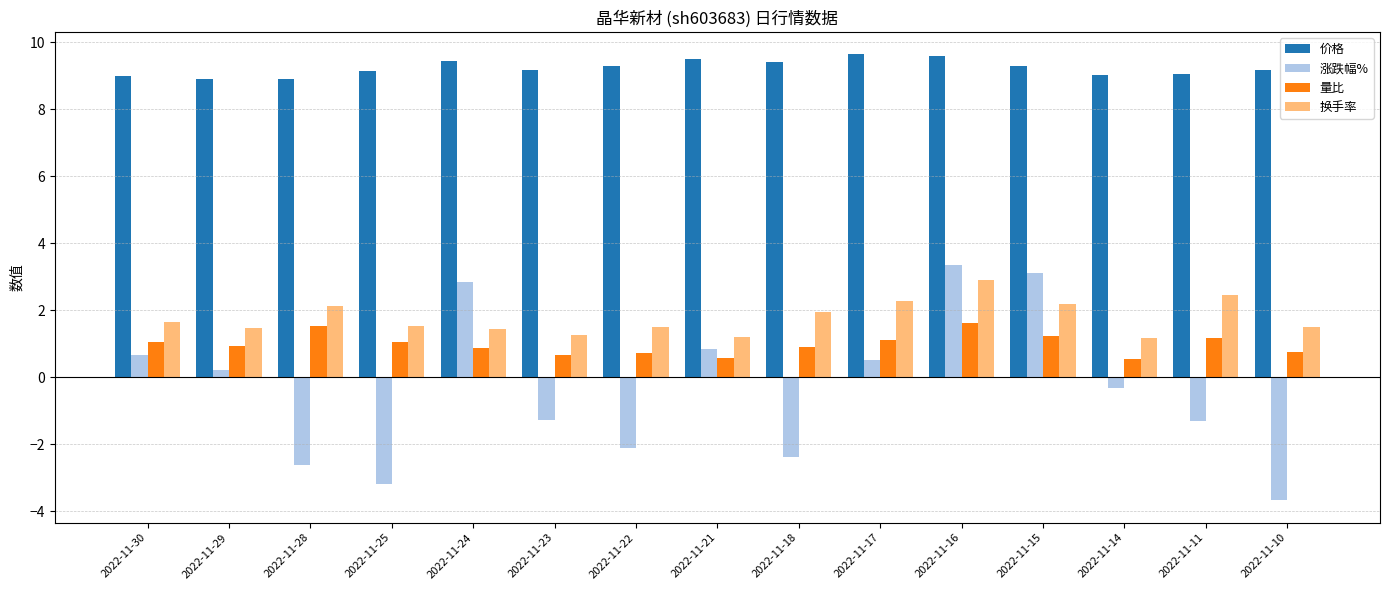

What is the smallest value displayed?

-3.7